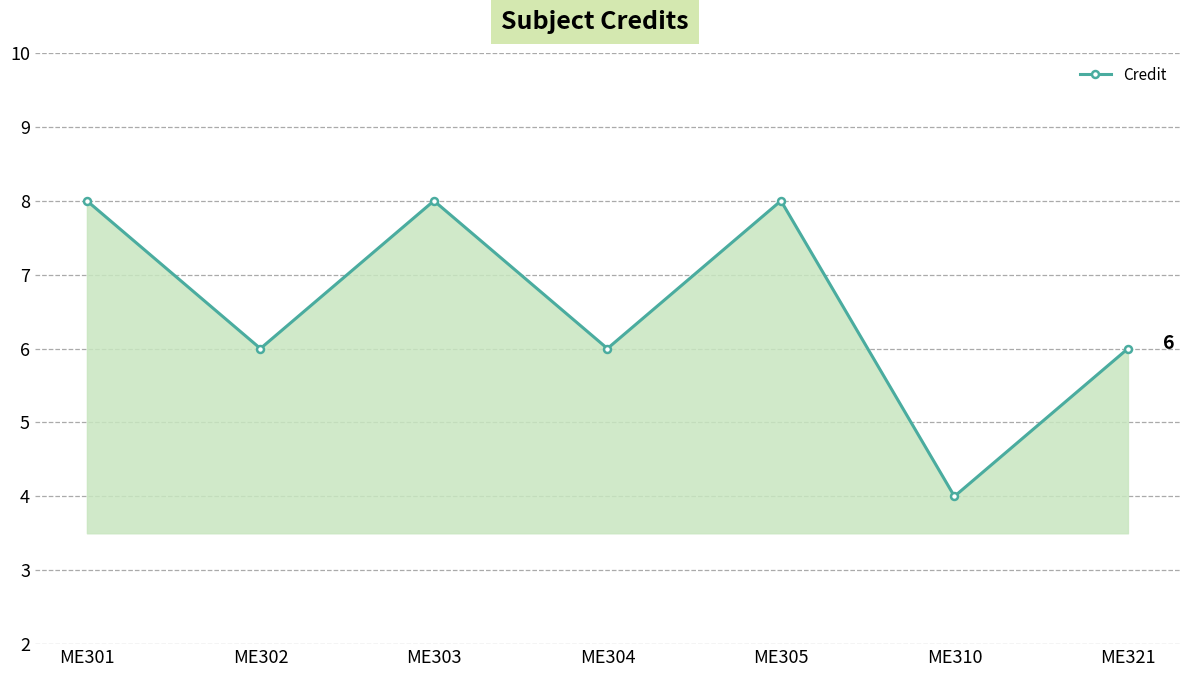

What is the minimum value shown in the chart?

4